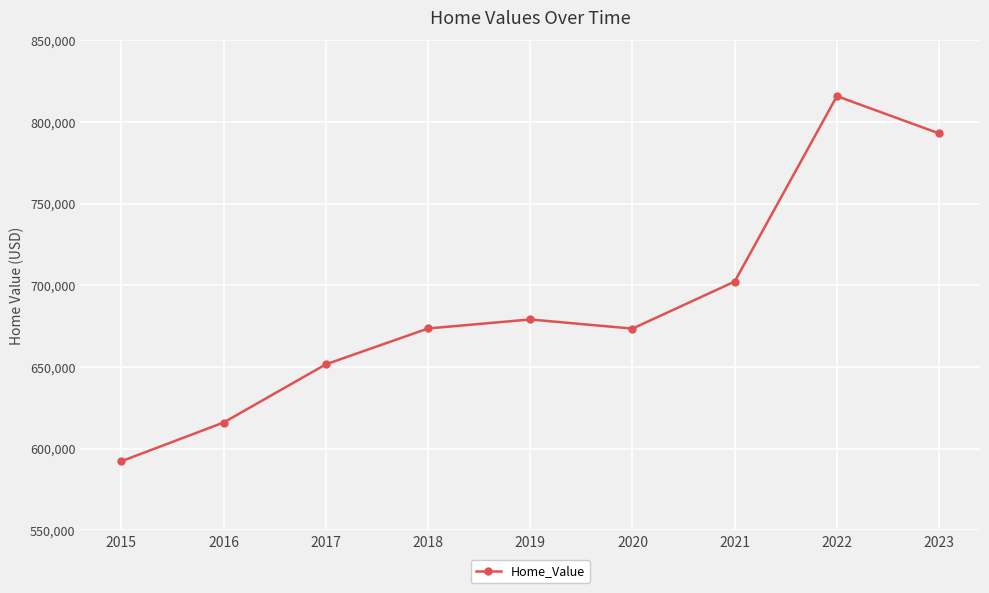

What is the change in value from 2016 to 2022?

+199776